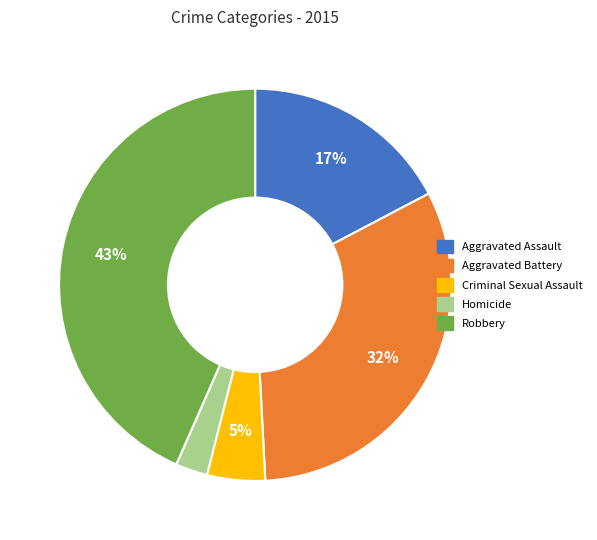

To the nearest percent, what percentage of the pie is Aggravated Assault?

17%